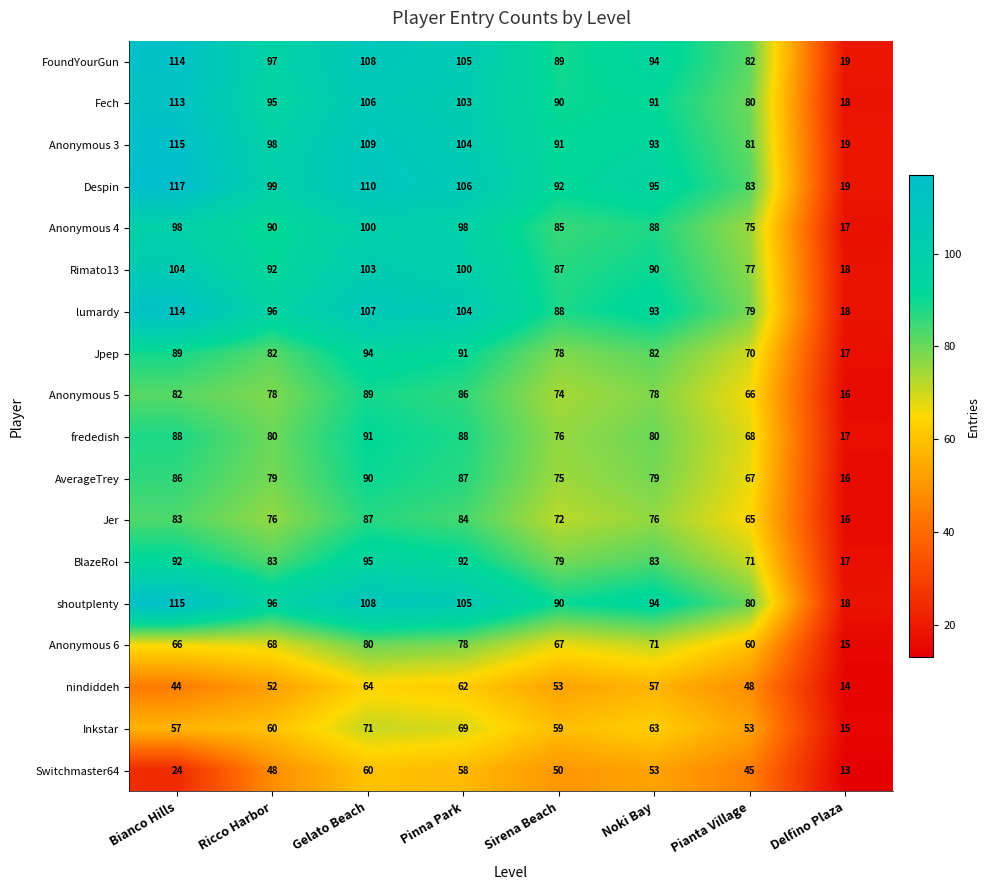

Rank the categories by nindiddeh value from lowest to highest.

Delfino Plaza, Bianco Hills, Pianta Village, Ricco Harbor, Sirena Beach, Noki Bay, Pinna Park, Gelato Beach